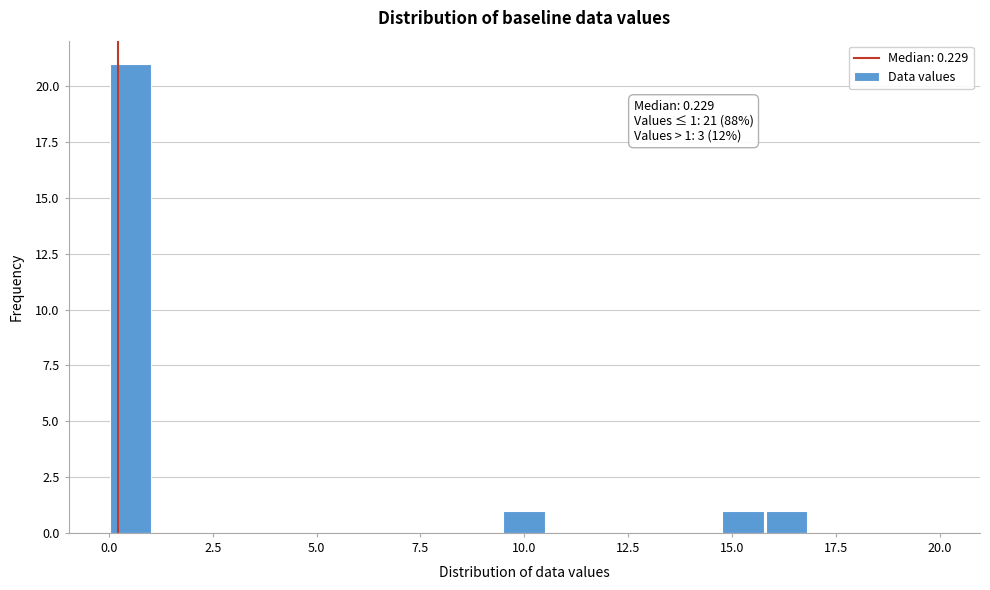

Read against the x-axis, roughly where is the centre of the tallest bar?

0.5